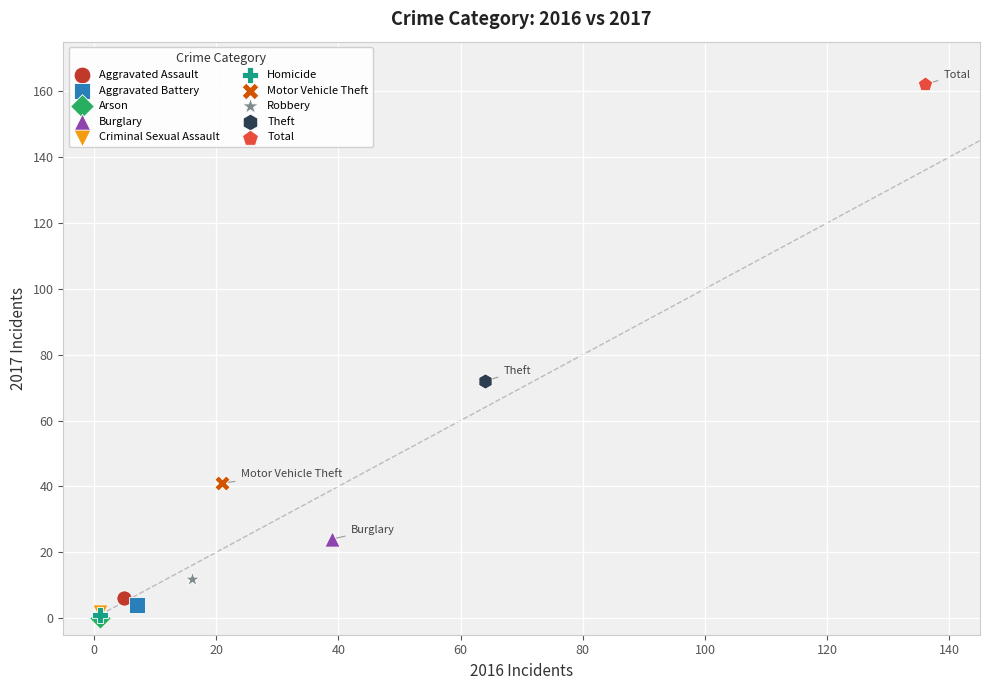

Which series contains the highest Y value?

Total